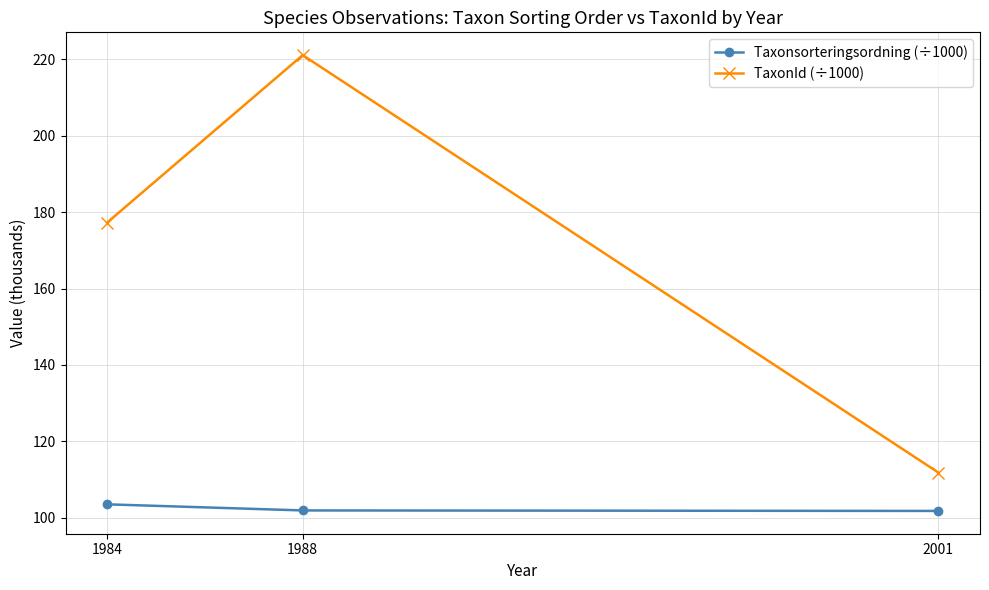

At 1984, list the series in order from smallest to largest.

Taxonsorteringsordning (÷1000), TaxonId (÷1000)